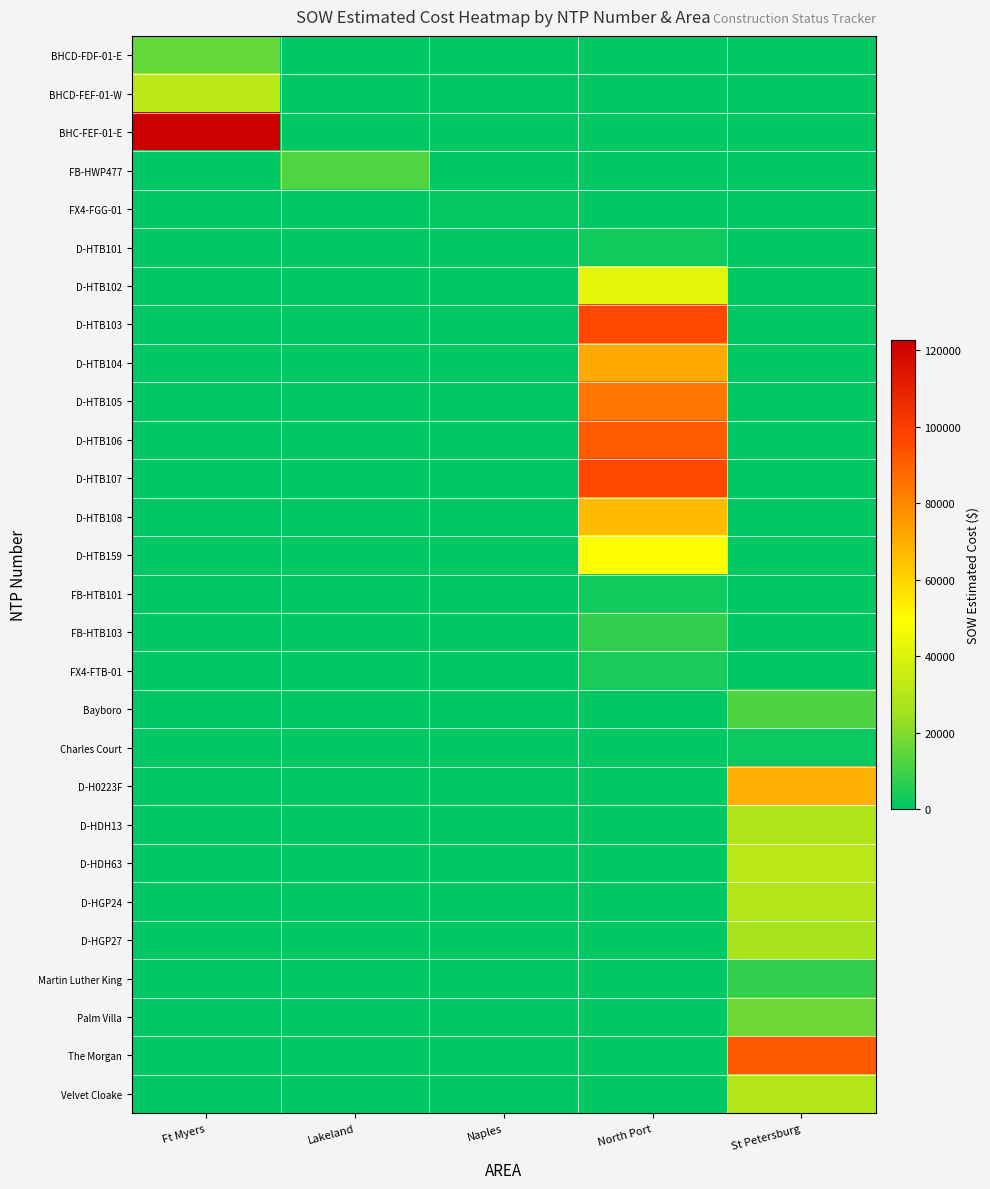

At St Petersburg, list the series in order from smallest to largest.

BHCD-FDF-01-E, BHCD-FEF-01-W, BHC-FEF-01-E, FB-HWP477, FX4-FGG-01, D-HTB101, D-HTB102, D-HTB103, D-HTB104, D-HTB105, D-HTB106, D-HTB107, D-HTB108, D-HTB159, FB-HTB101, FB-HTB103, FX4-FTB-01, Charles Court, Martin Luther King, Bayboro, Palm Villa, D-HGP27, D-HDH13, Velvet Cloake, D-HGP24, D-HDH63, D-H0223F, The Morgan